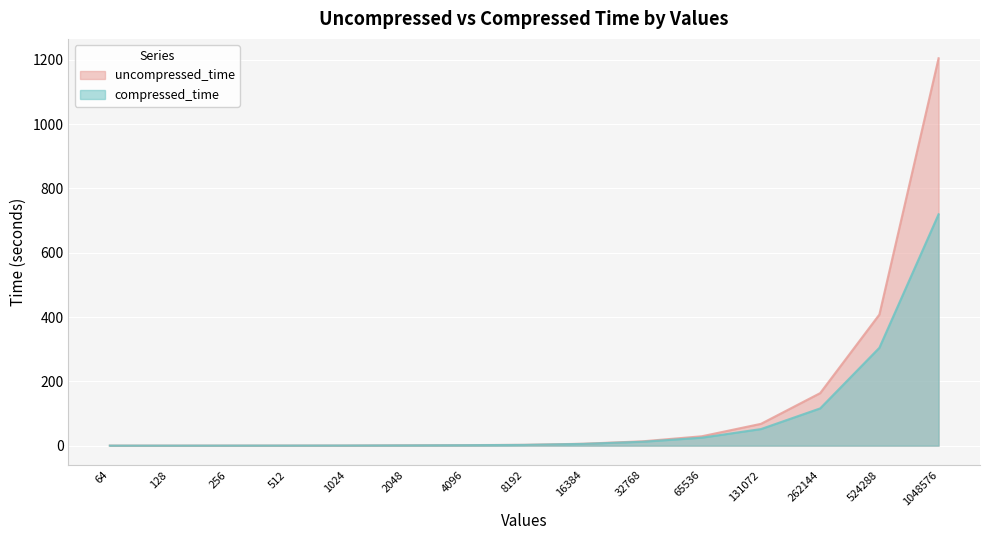

What is the total value across all series at 4096?

3.0